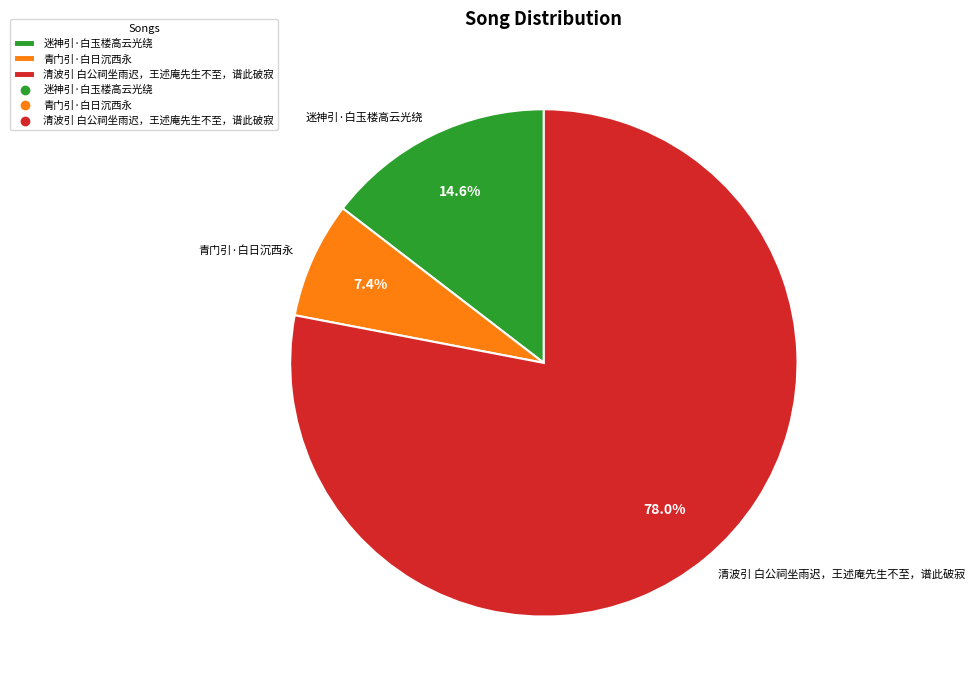

Which has a higher value, 清波引 白公祠坐雨迟，王述庵先生不至，谱此破寂 or 青门引·白日沉西永?

清波引 白公祠坐雨迟，王述庵先生不至，谱此破寂